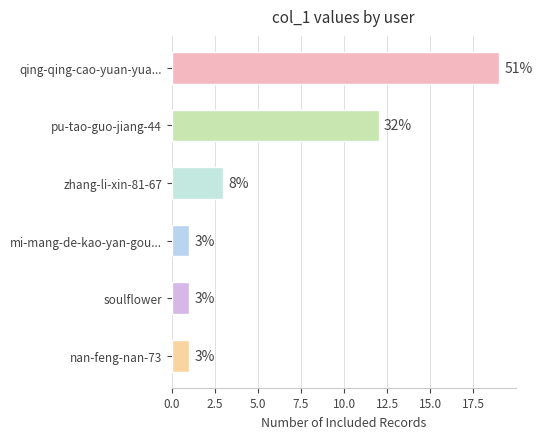

Reading top to bottom, transcribe all the data shown in this chart.

19	12	3	1	1	1